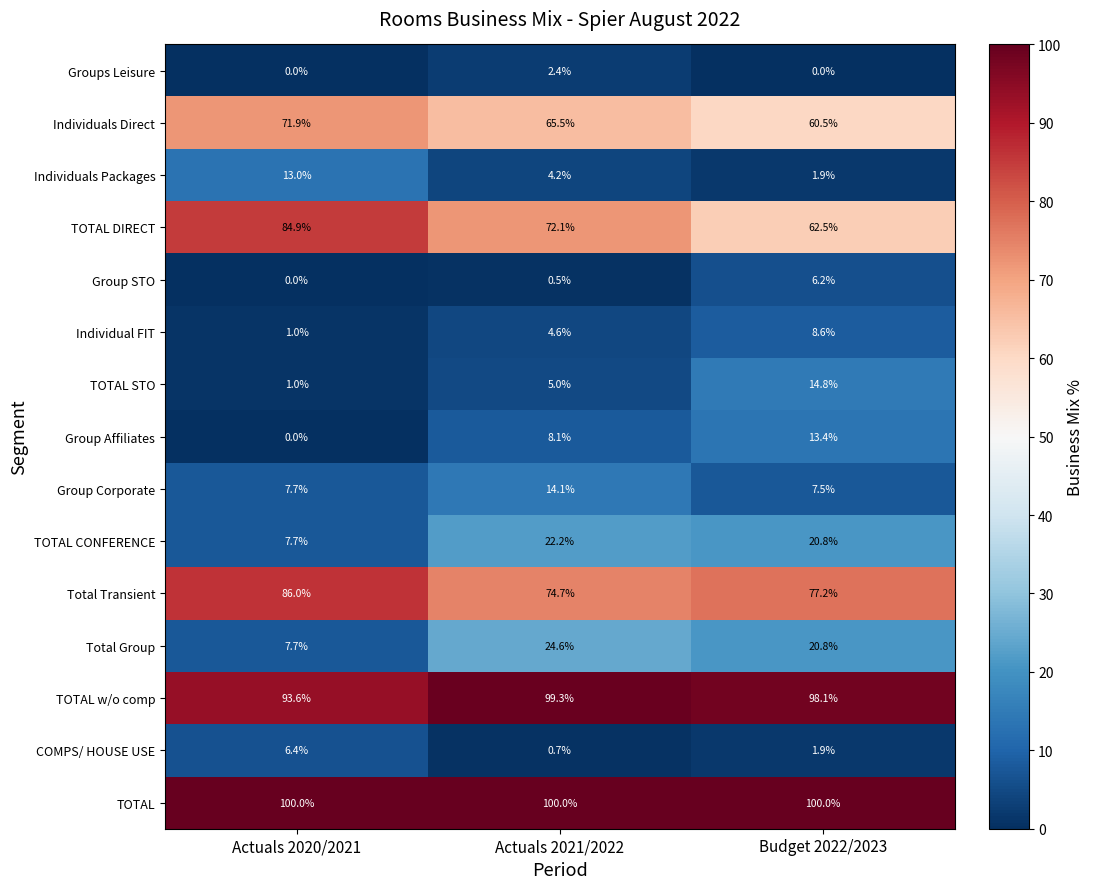

Which category has the lowest value in the COMPS/ HOUSE USE series?

Actuals 2021/2022